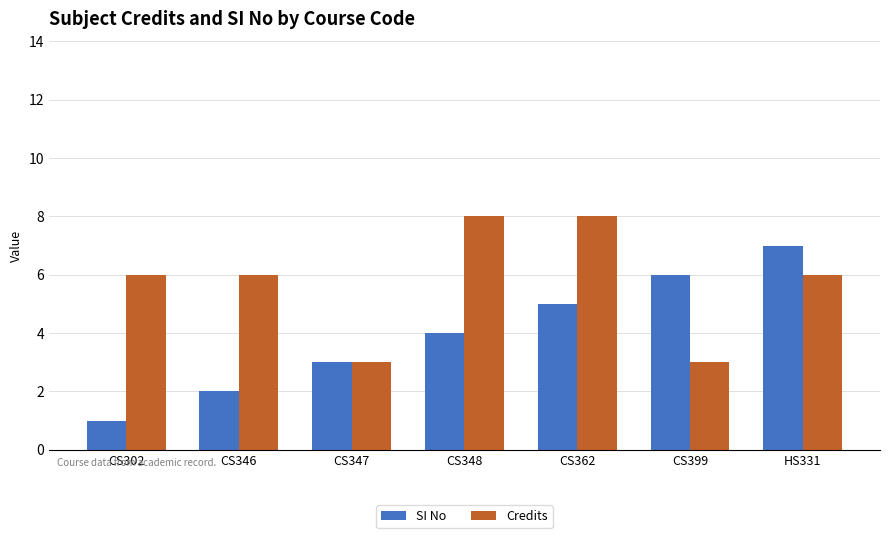

Which series changed the most between CS362 and CS399?

Credits